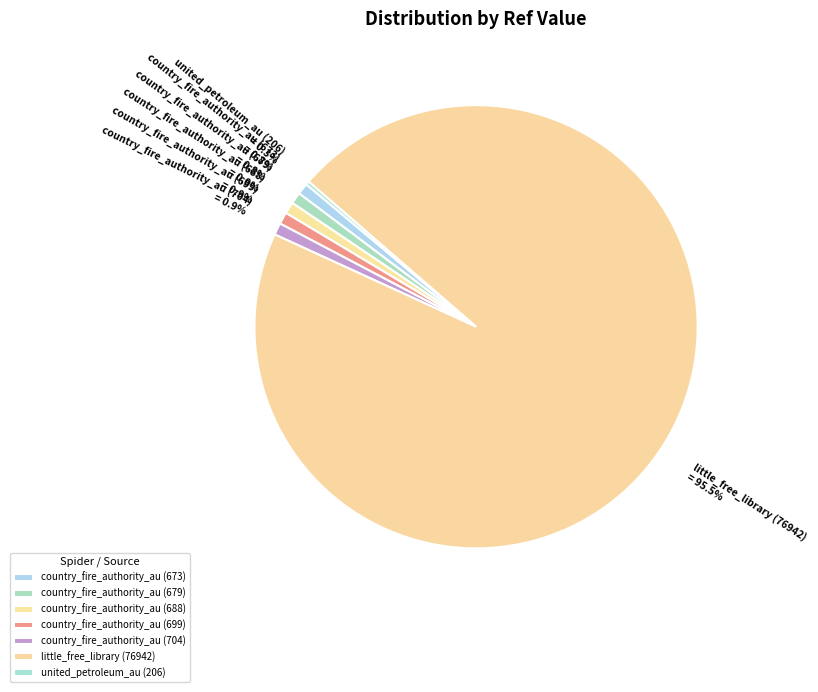

What is the largest slice in the pie chart?

little_free_library (76942)